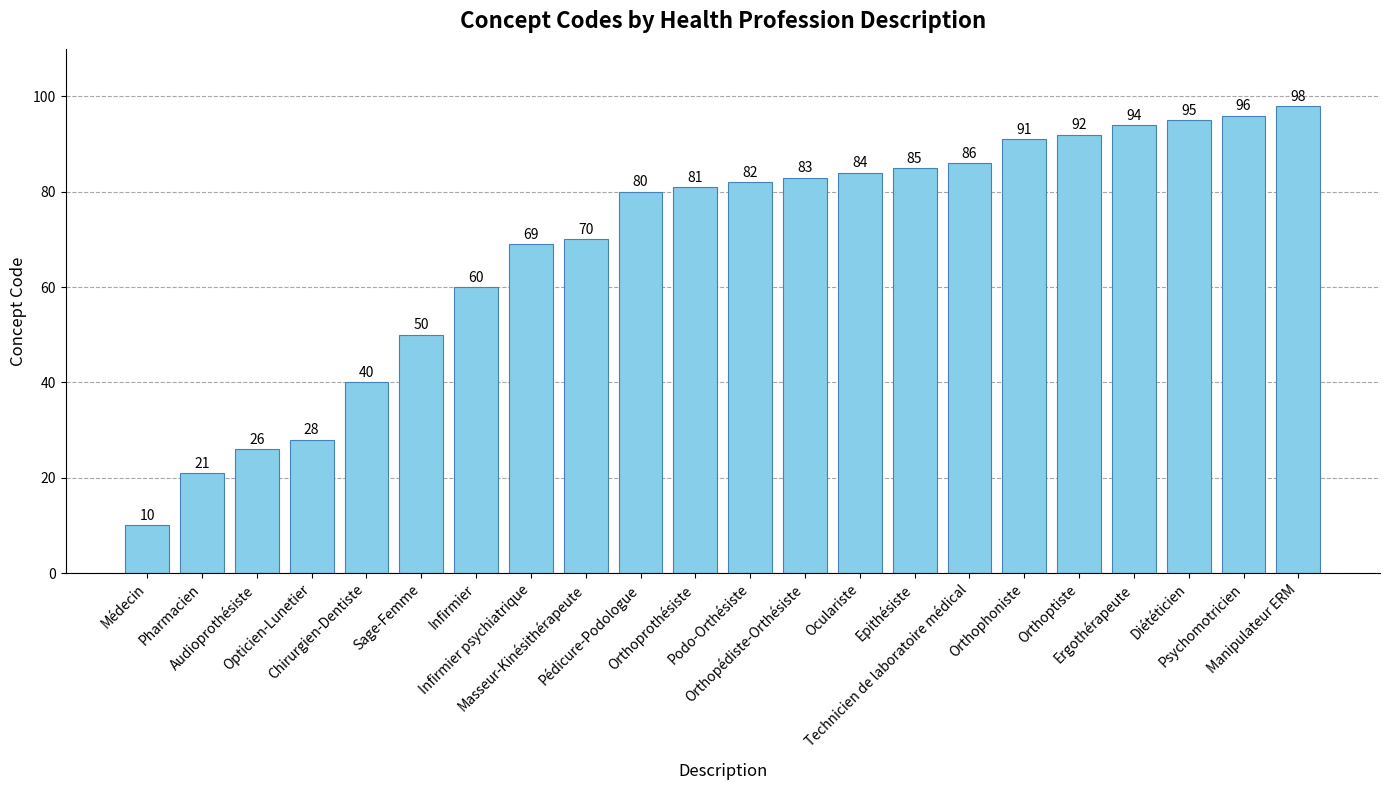

What is the greatest value displayed?

98